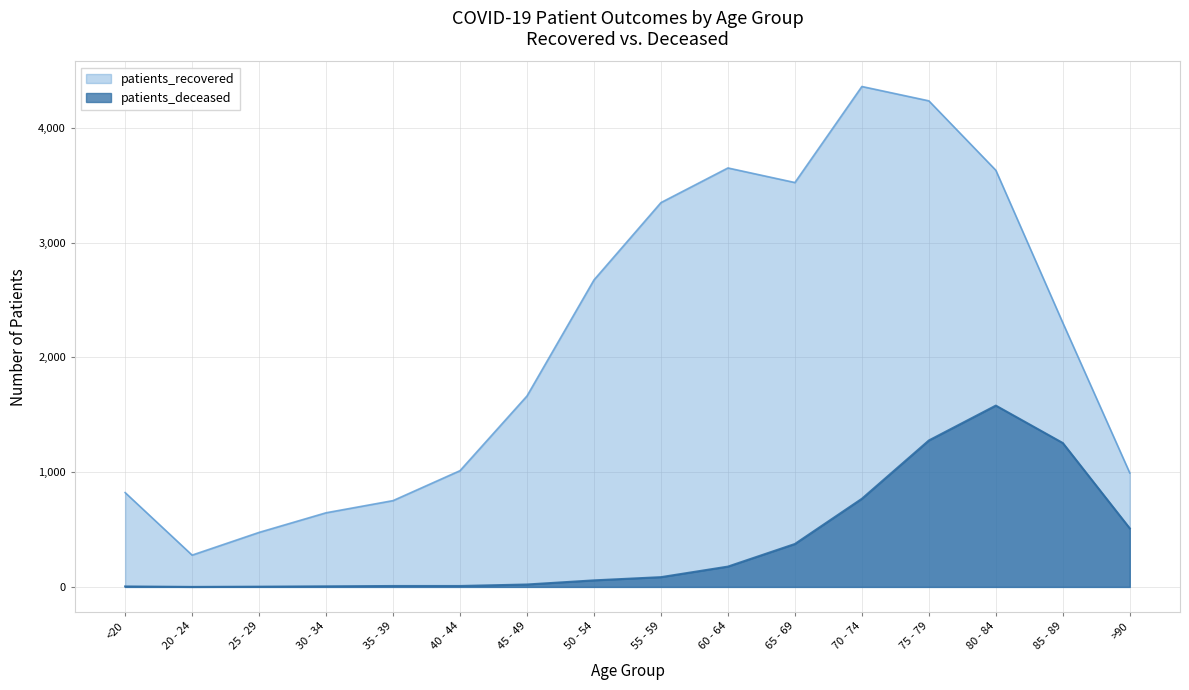

At which category does patients_recovered reach its first local valley?

20 - 24